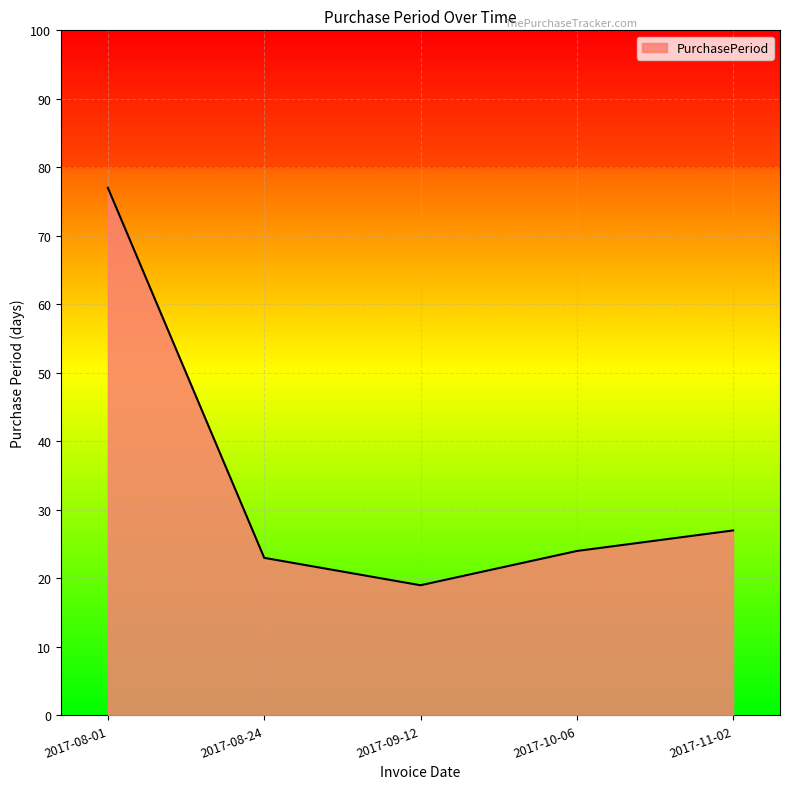

Reading left to right, what are all the values shown in this chart?

77	23	19	24	27